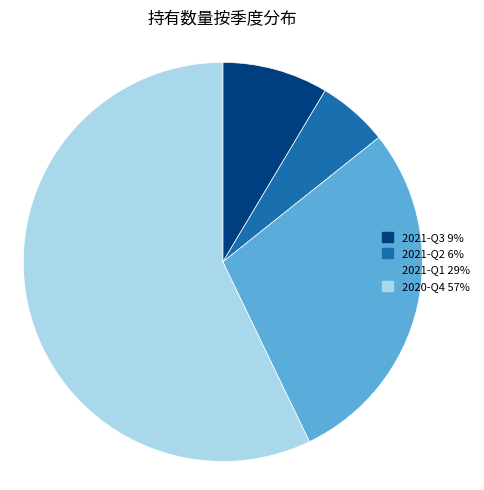

Is there any slice that represents more than half of the pie?

Yes